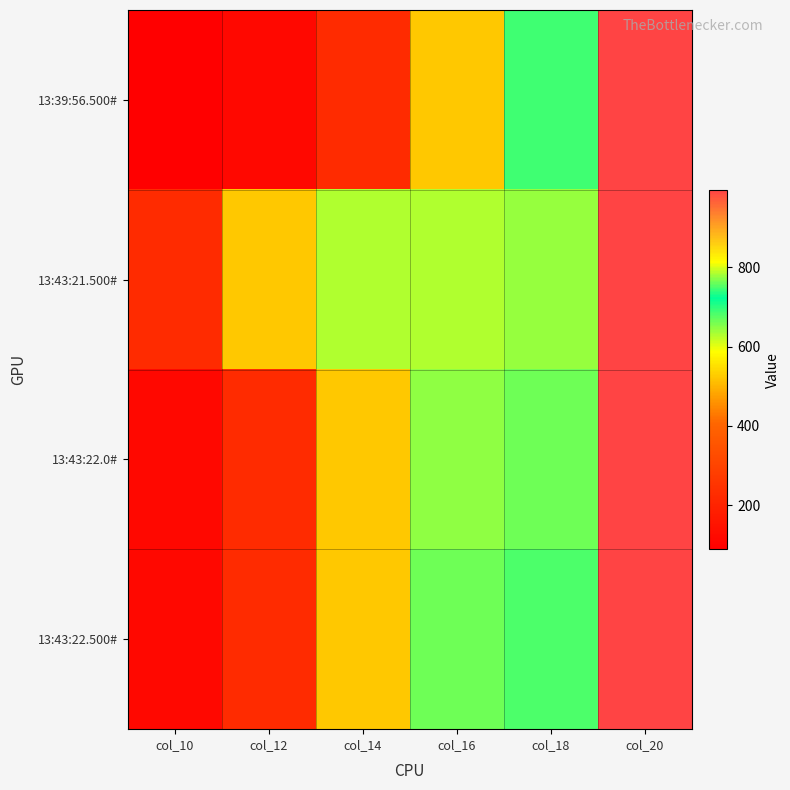

Which series has the largest total across all categories?

13:43:21.500#